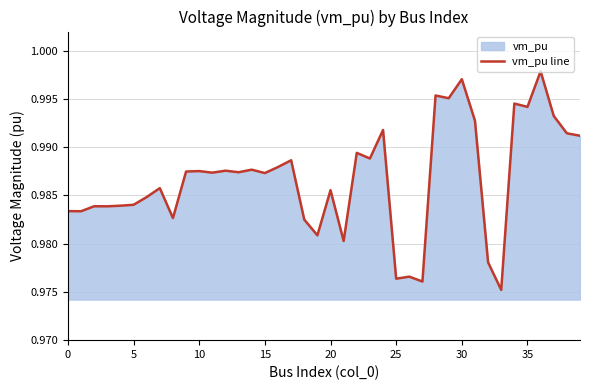

What is the value of the 12th point from the left?

1.0